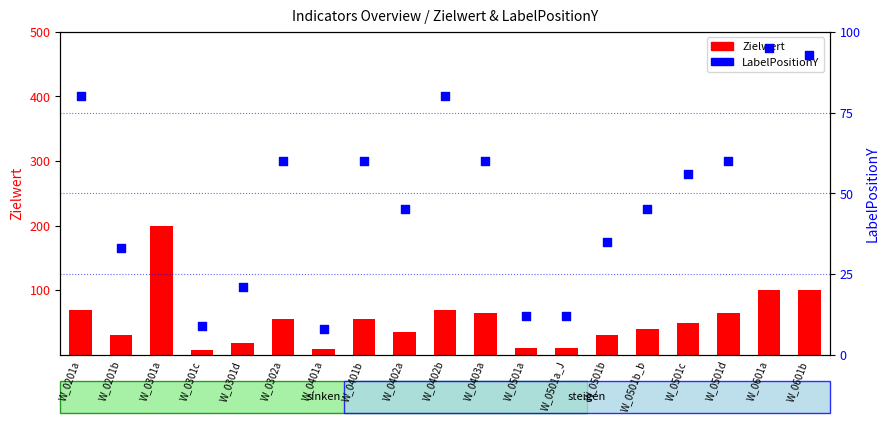

At which category is the sum across all series the highest?

W_0301a